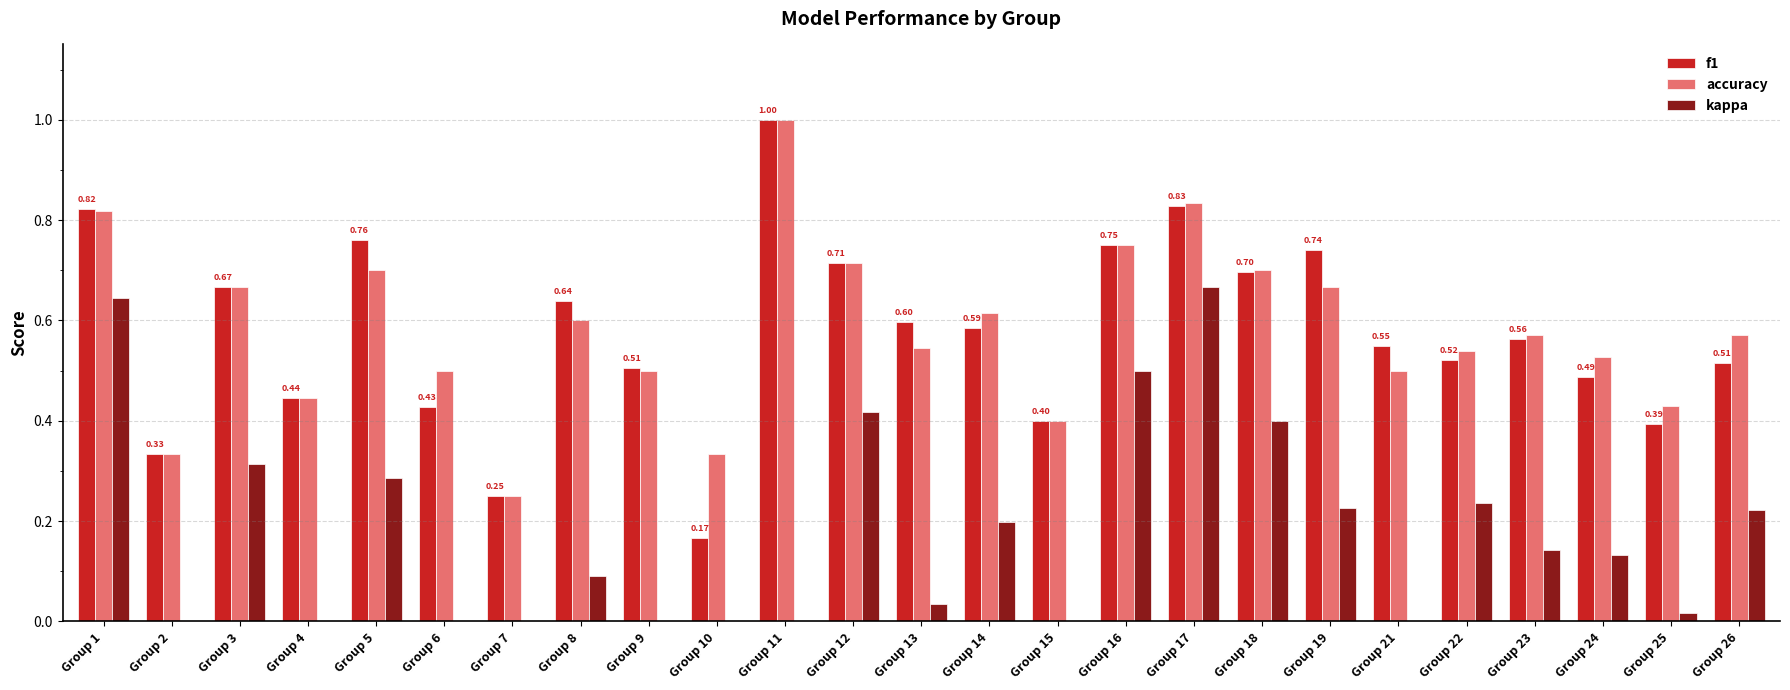

Between Group 19 and Group 1, which is larger?

Group 1